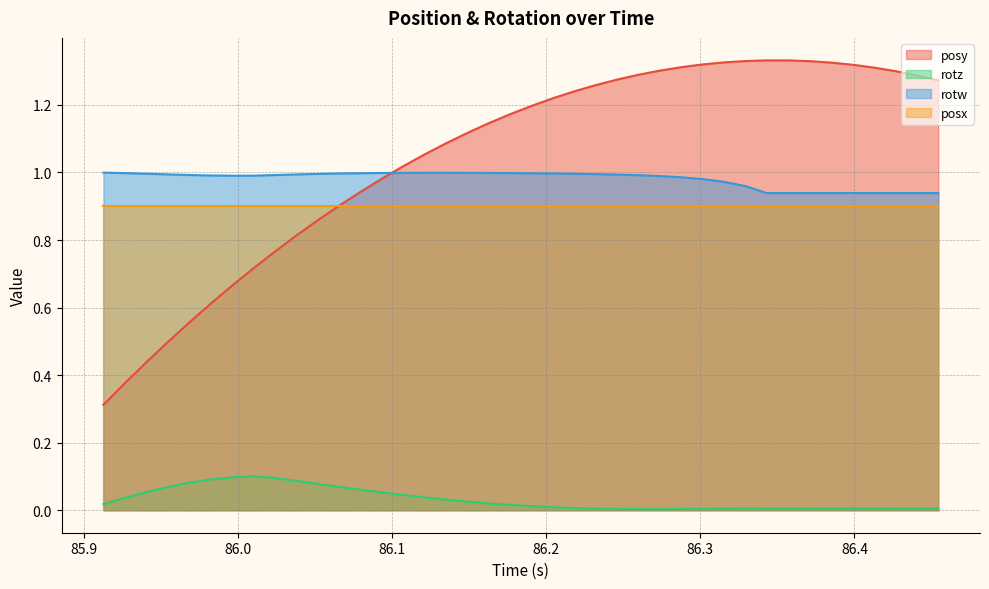

Does the chart display data point markers on the line(s)?

No